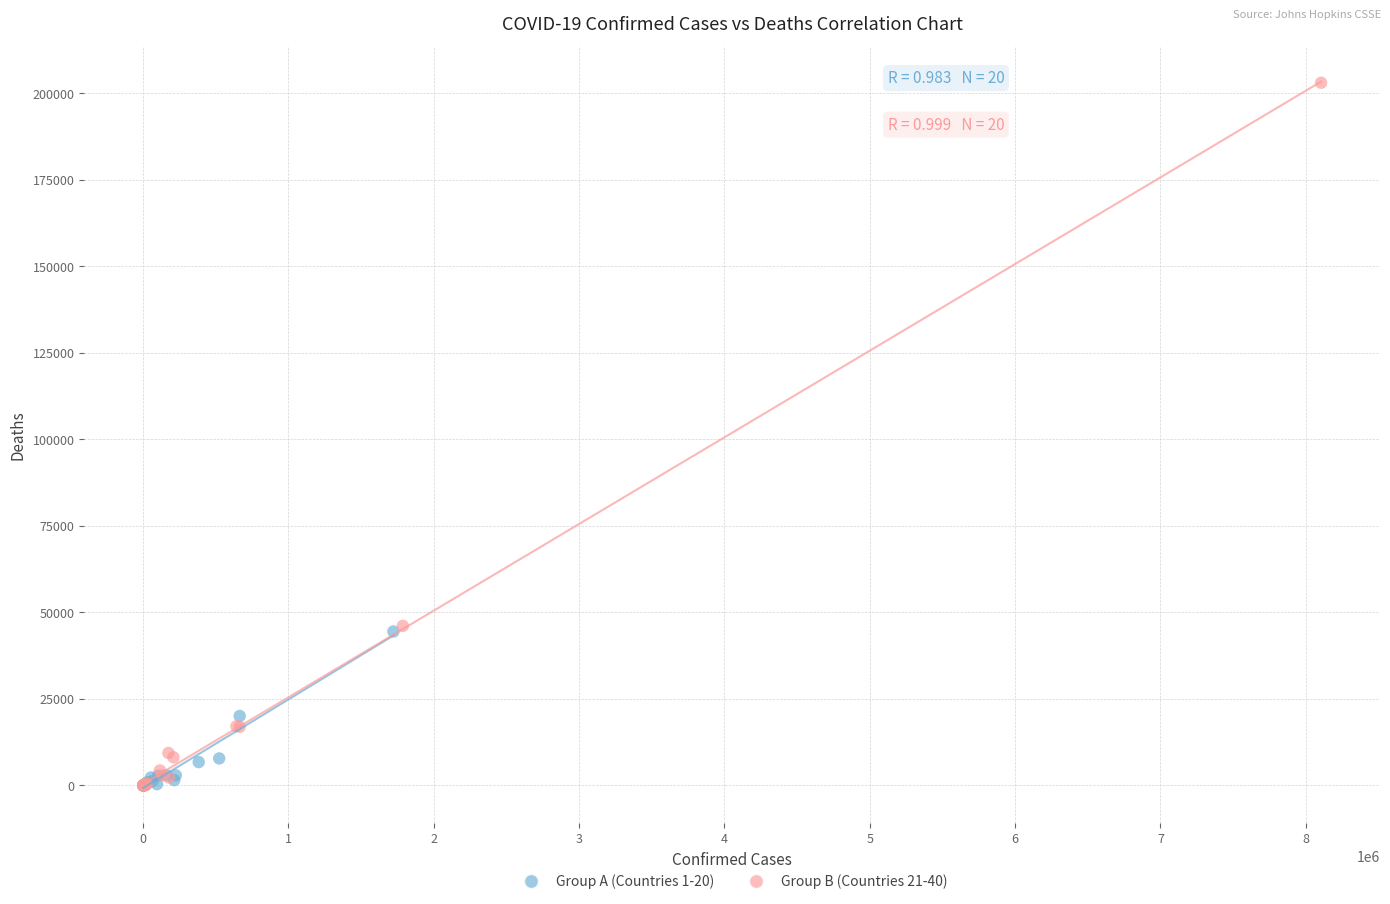

Which series contains the highest Y value?

Group B (Countries 21-40)